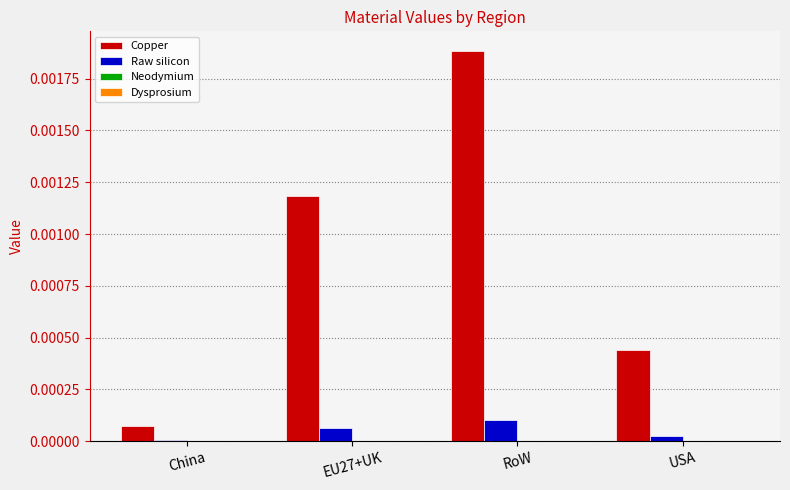

The value of Copper at RoW is 0.0. True or false?

True